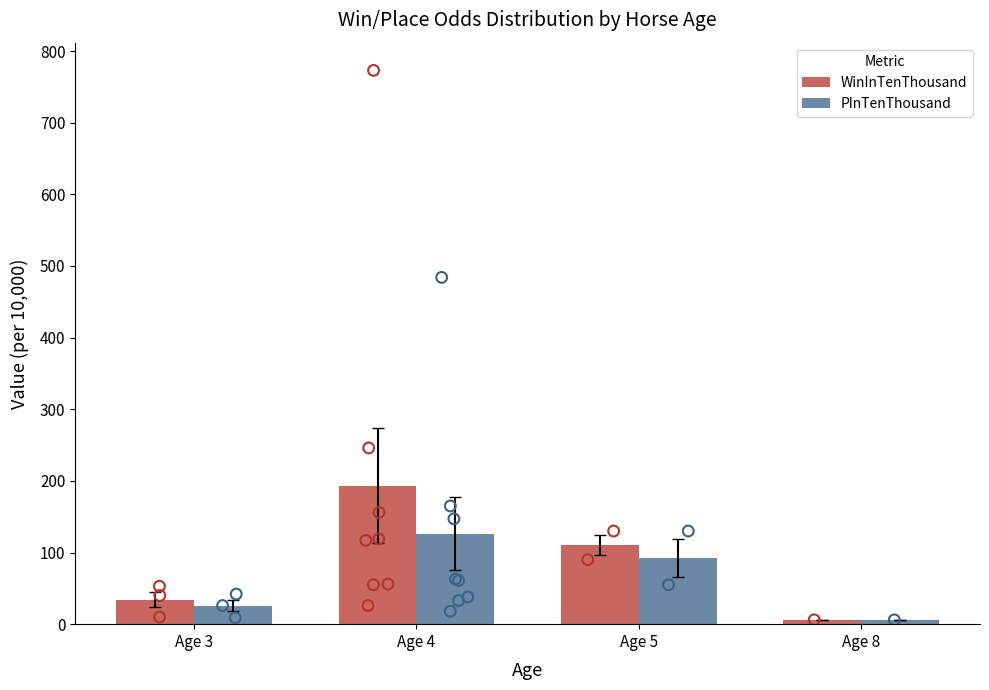

At how many categories does at least one series exceed 50?

2